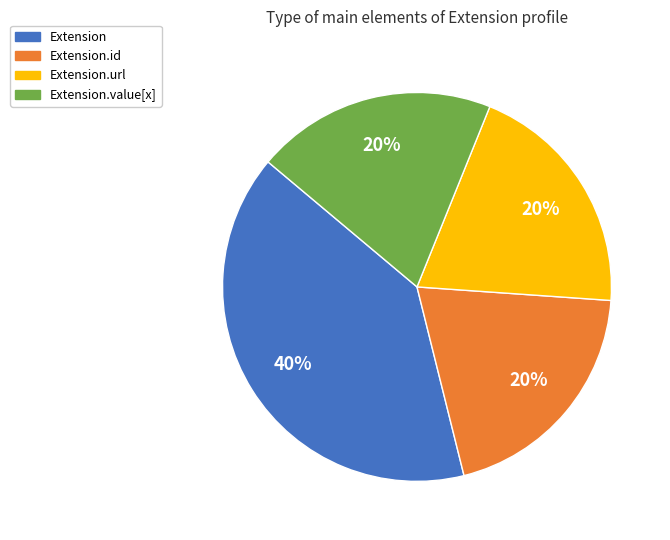

Is there a majority slice in this chart?

No